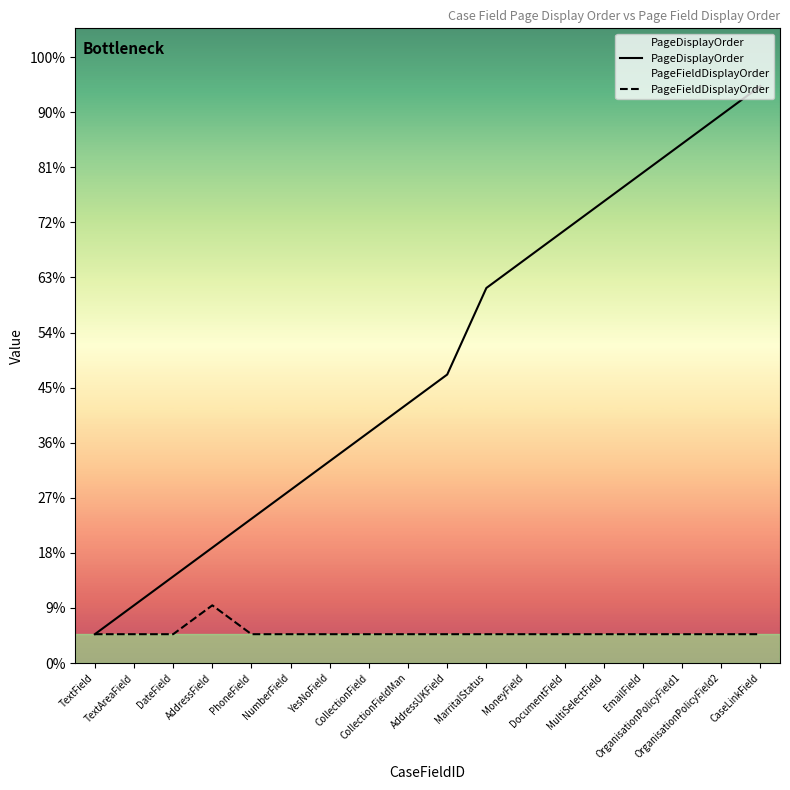

What are all the series names shown in the legend?

PageDisplayOrder, PageFieldDisplayOrder